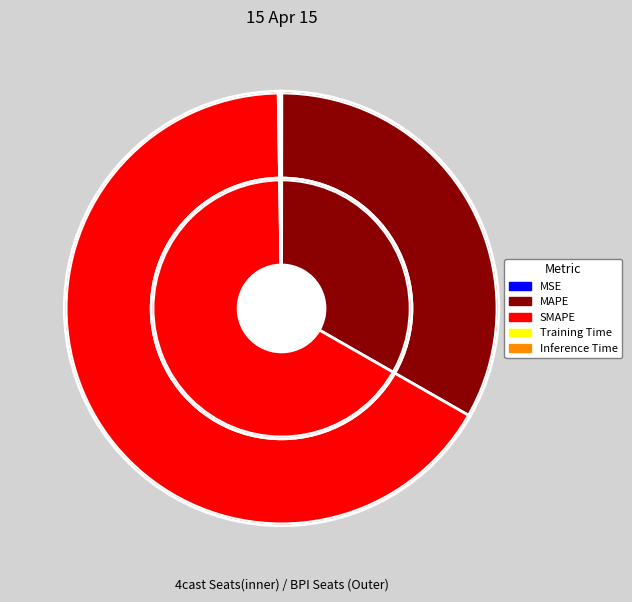

What portion of the pie excludes MAPE?

66.8%